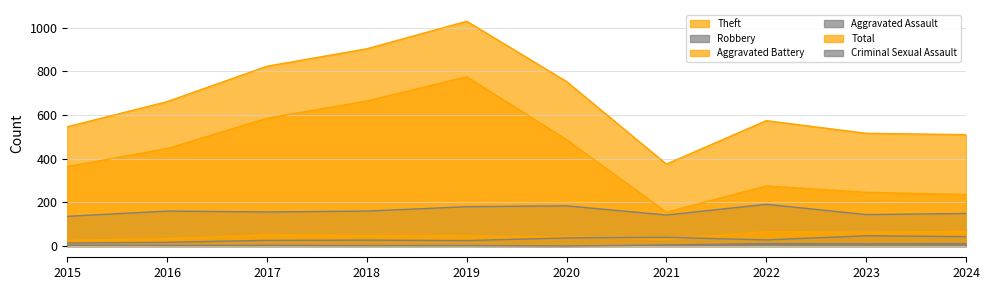

How many values in the Robbery series exceed 160?

3